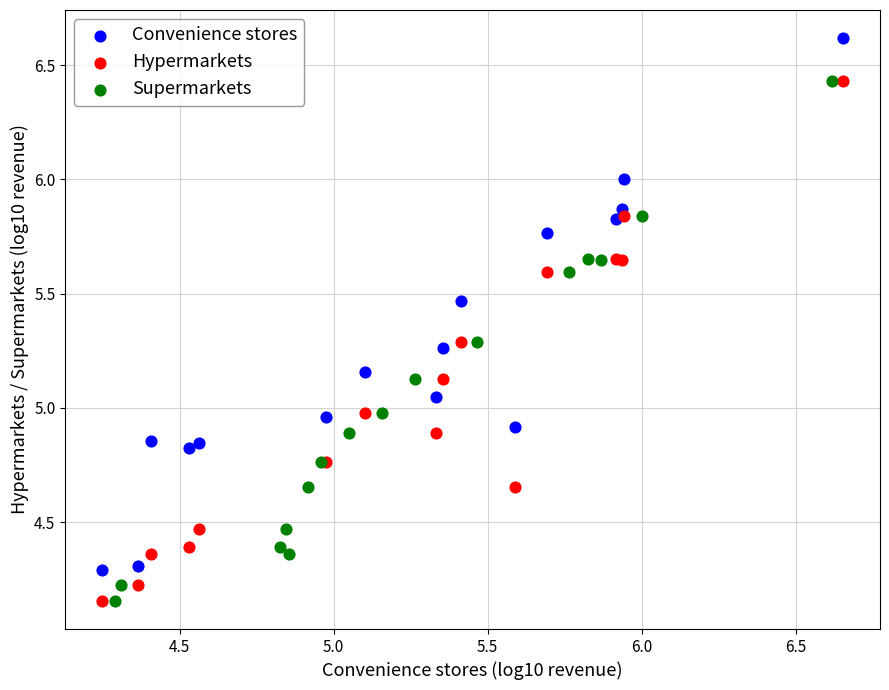

What are all the series names shown in the legend?

Convenience stores, Hypermarkets, Supermarkets